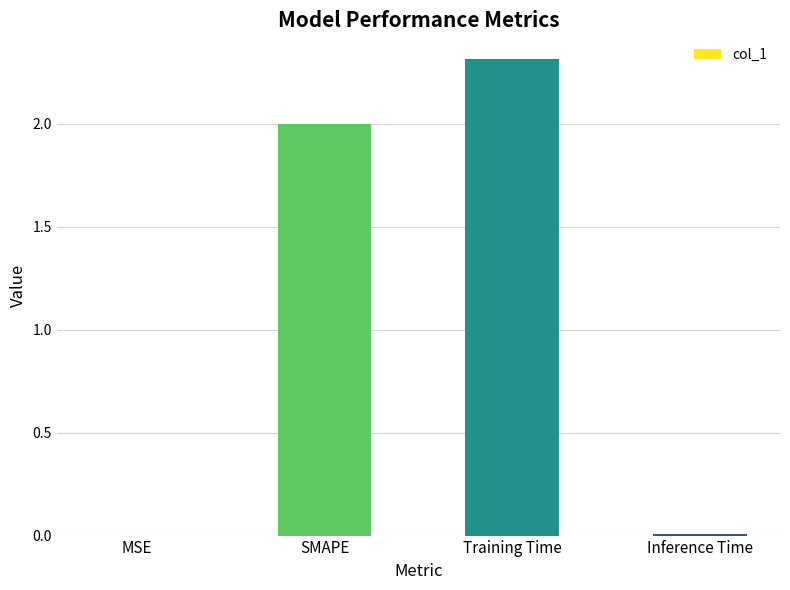

Are the bars horizontal?

No